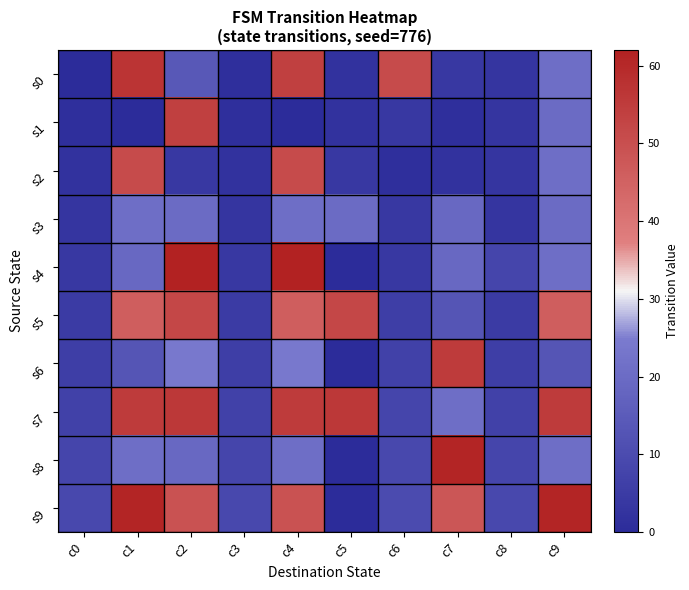

Reading left to right, transcribe all the data shown in this chart.

s0: c0=0	c1=57	c2=14	c3=1	c4=54	c5=2	c6=51	c7=4	c8=3	c9=21
s1: c0=1	c1=0	c2=54	c3=1	c4=0	c5=2	c6=4	c7=1	c8=3	c9=20
s2: c0=2	c1=51	c2=4	c3=2	c4=51	c5=4	c6=1	c7=2	c8=3	c9=21
s3: c0=3	c1=21	c2=20	c3=3	c4=21	c5=20	c6=4	c7=19	c8=3	c9=20
s4: c0=4	c1=19	c2=62	c3=4	c4=62	c5=0	c6=4	c7=19	c8=8	c9=21
s5: c0=5	c1=46	c2=52	c3=5	c4=46	c5=52	c6=6	c7=13	c8=5	c9=46
s6: c0=6	c1=13	c2=24	c3=6	c4=24	c5=0	c6=7	c7=55	c8=6	c9=13
s7: c0=7	c1=55	c2=56	c3=7	c4=55	c5=56	c6=8	c7=21	c8=7	c9=55
s8: c0=8	c1=21	c2=19	c3=8	c4=21	c5=0	c6=9	c7=61	c8=8	c9=21
s9: c0=9	c1=61	c2=49	c3=9	c4=49	c5=0	c6=10	c7=48	c8=9	c9=61